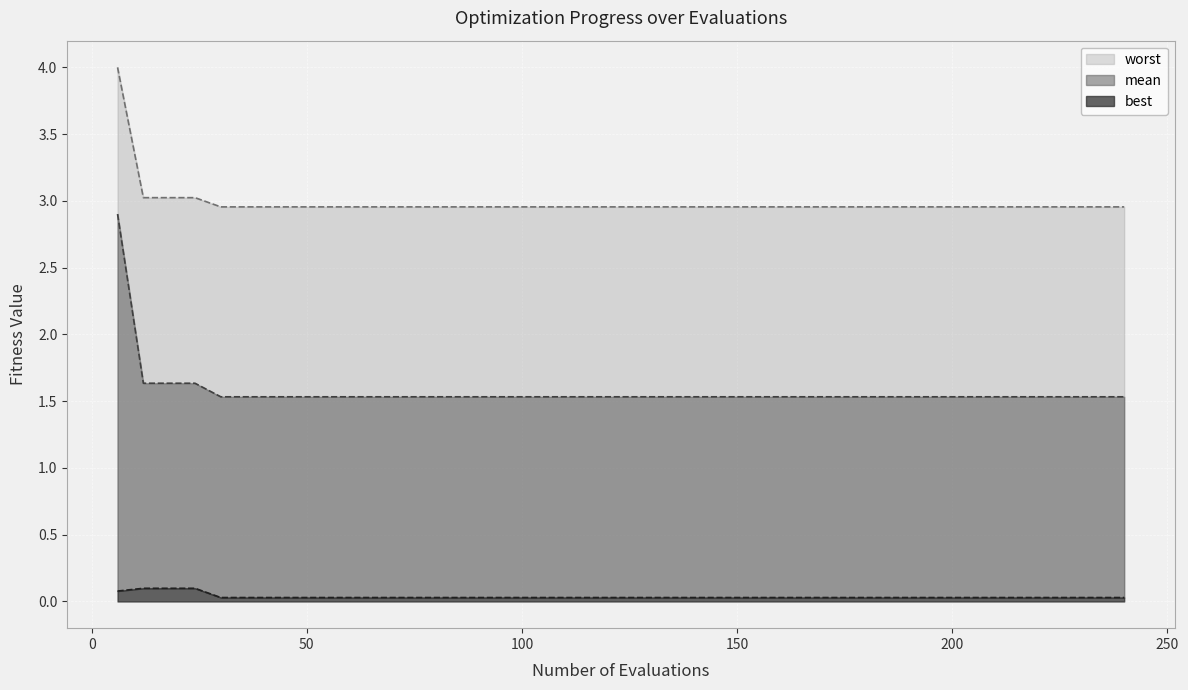

True or false: best and worst cross at least once.

False